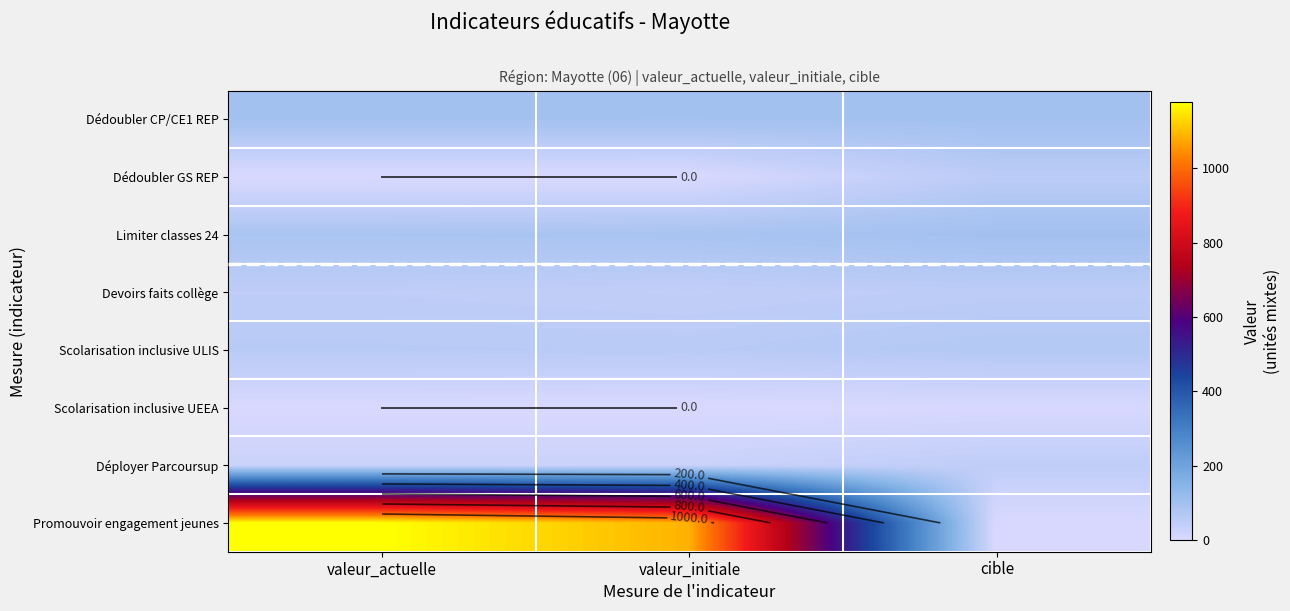

At how many categories does at least one series exceed 471?

2